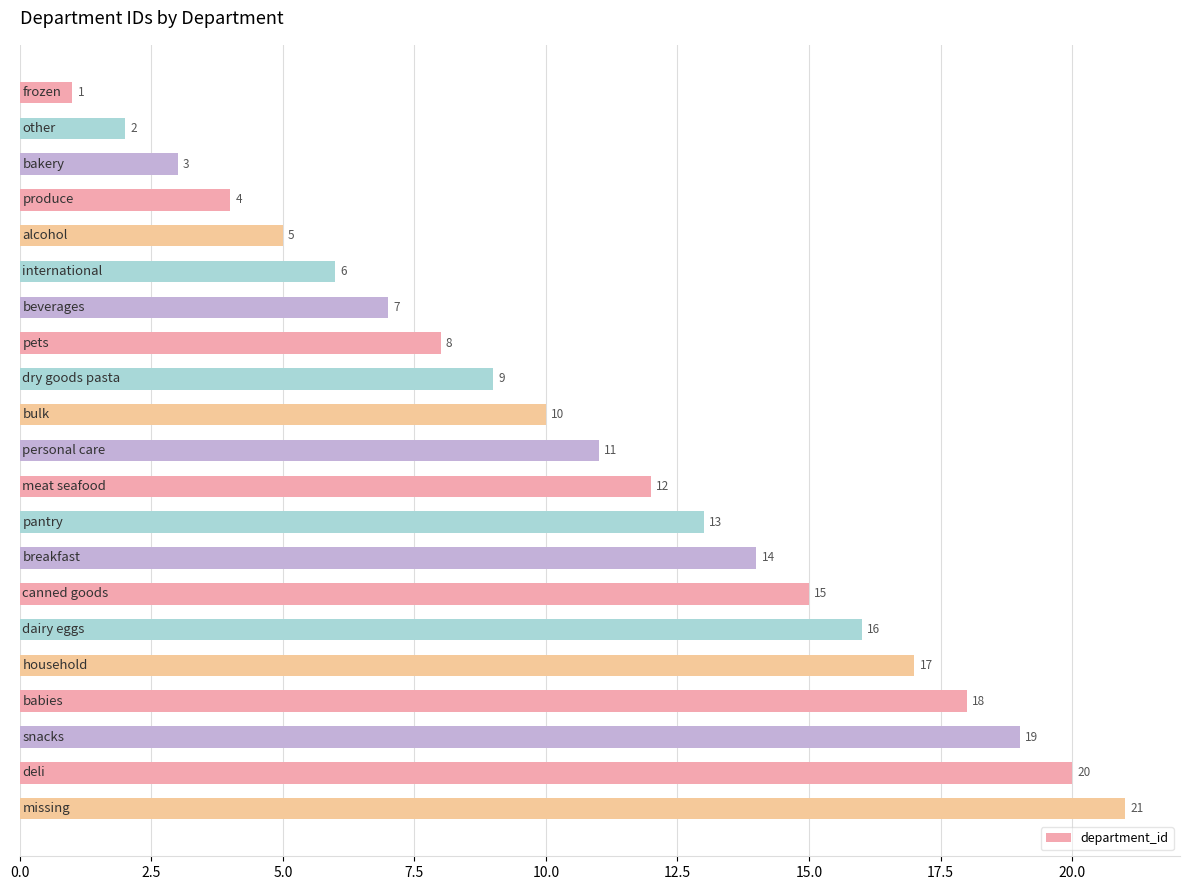

What is the value of the 18th bar from the top?

18